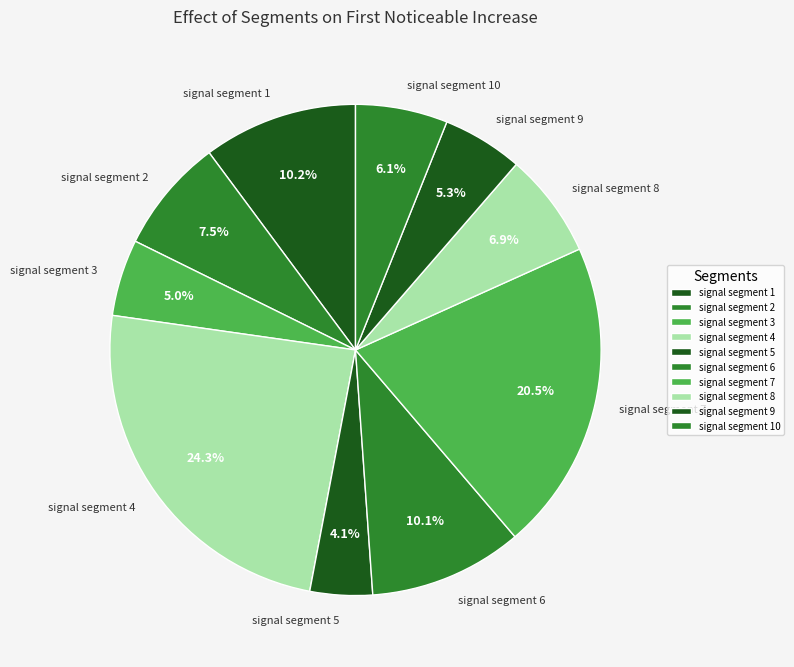

True or false: signal segment 5 accounts for 4% of the total.

True